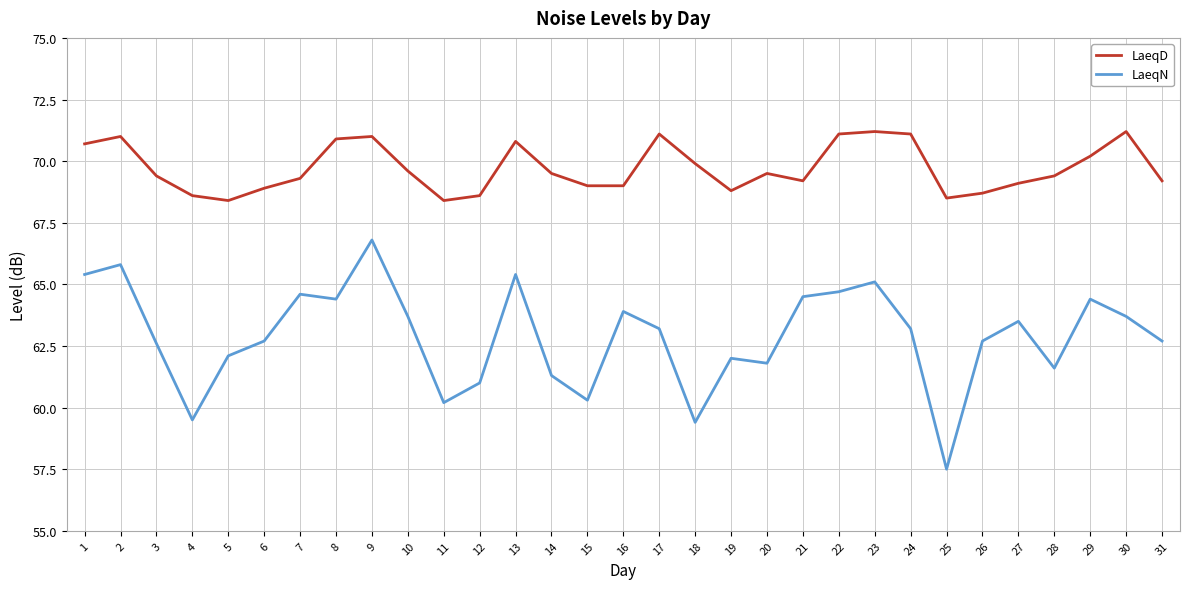

True or false: LaeqD and LaeqN cross at least once.

False